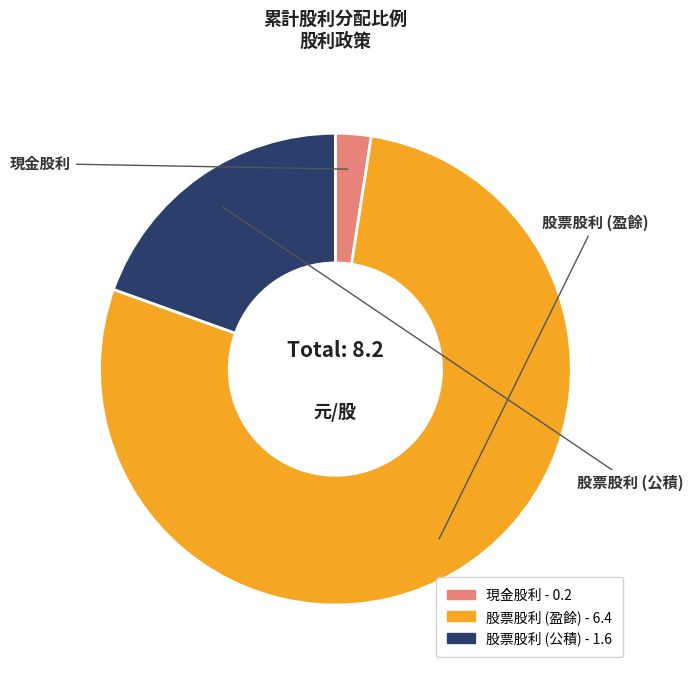

True or false: 股票股利 (公積) accounts for 20% of the total.

True